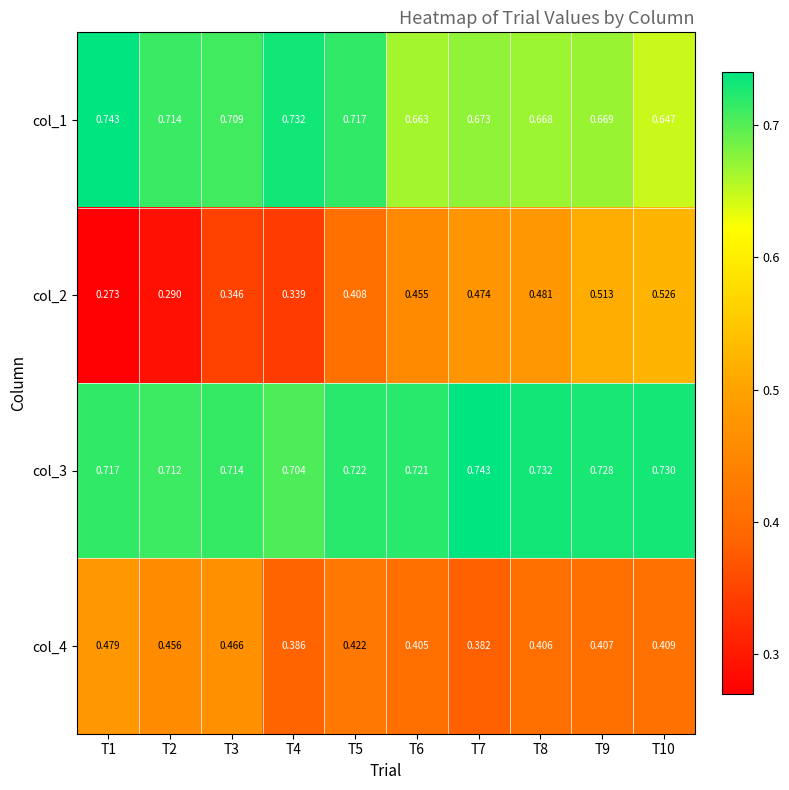

Is the value of col_1 at T1 greater than the value of col_4 at T1?

Yes